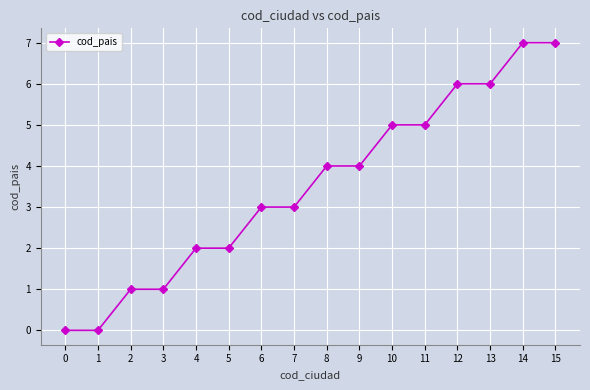

What is the difference between the maximum and second lowest values?

7